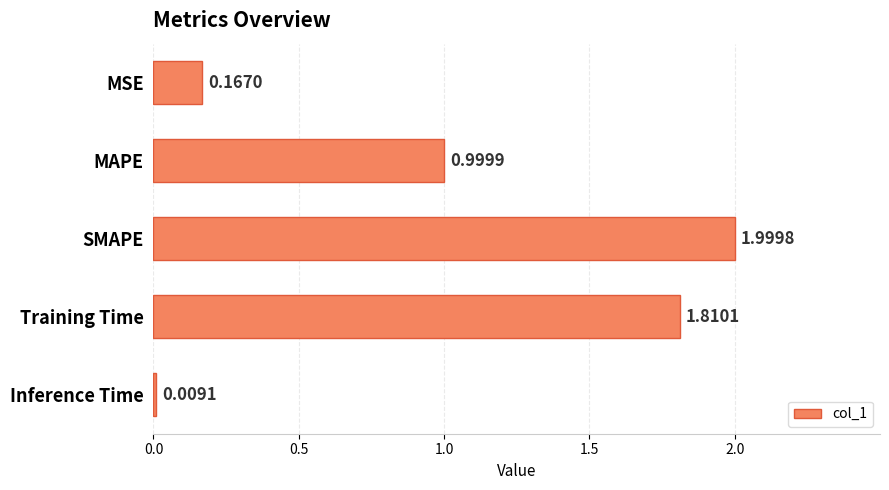

Count the number of data series in this chart.

1